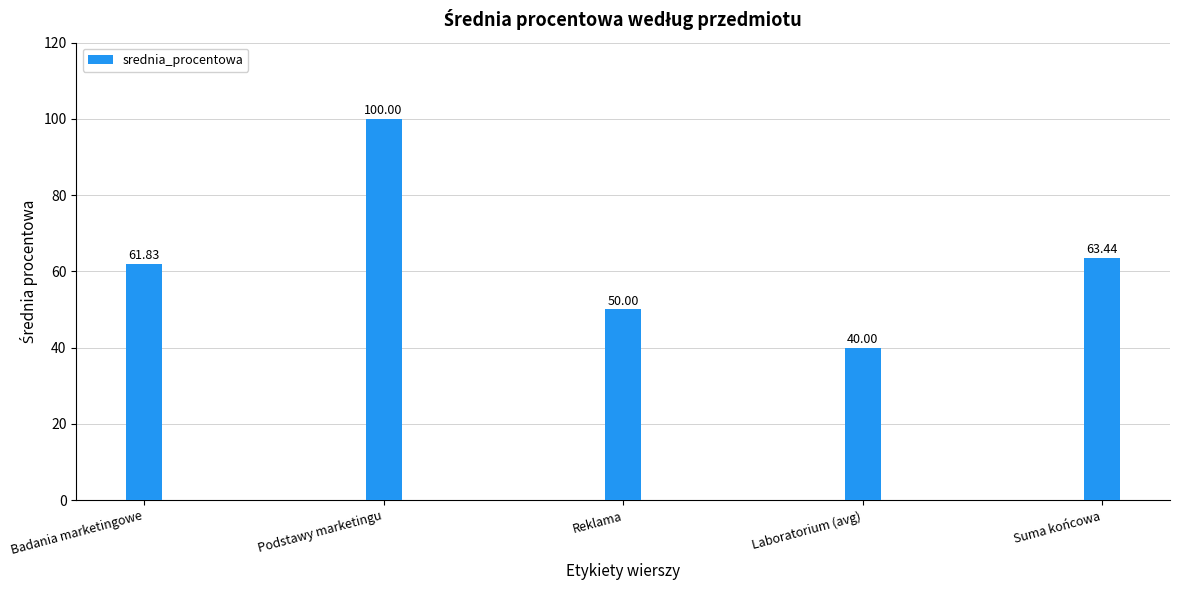

Reading right to left, extract all data points from this chart.

Suma końcowa=63.4	Laboratorium (avg)=40.0	Reklama=50.0	Podstawy marketingu=100.0	Badania marketingowe=61.8